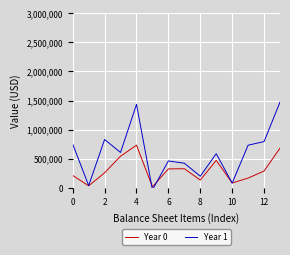

Count the number of categories in the chart.

14